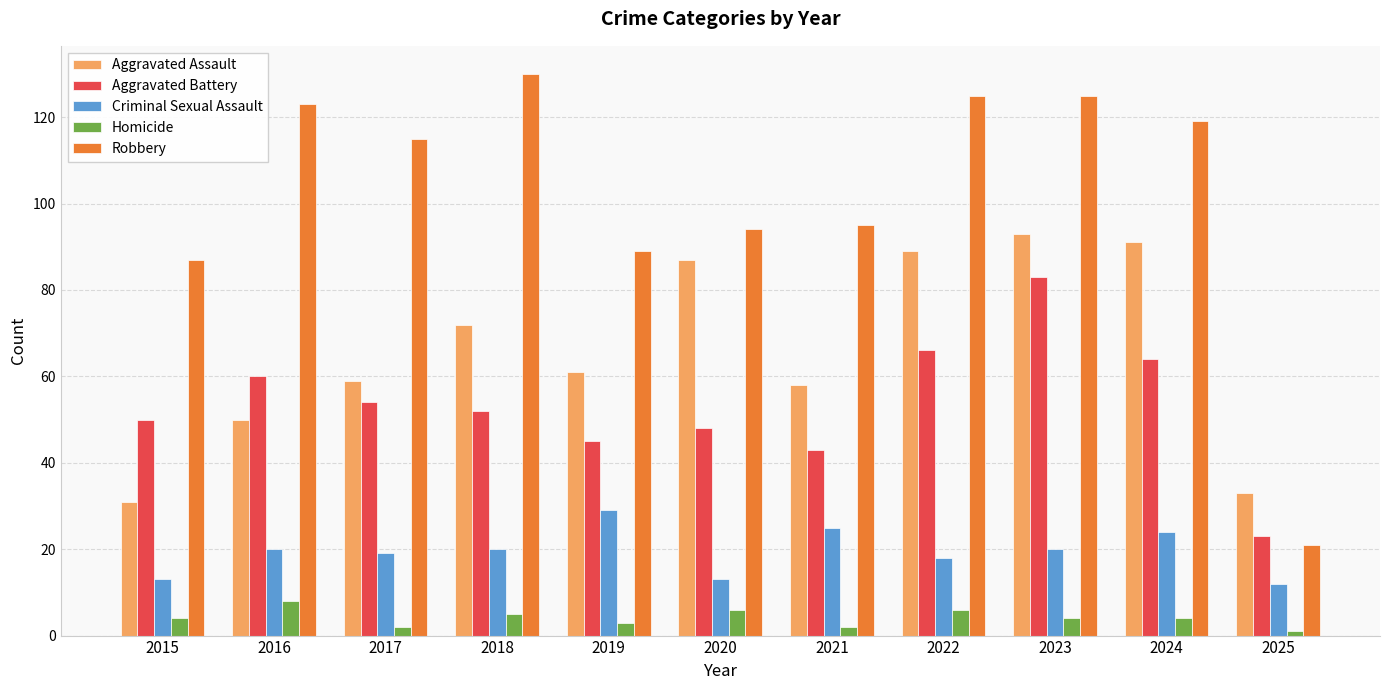

What is the maximum value shown in the chart?

130